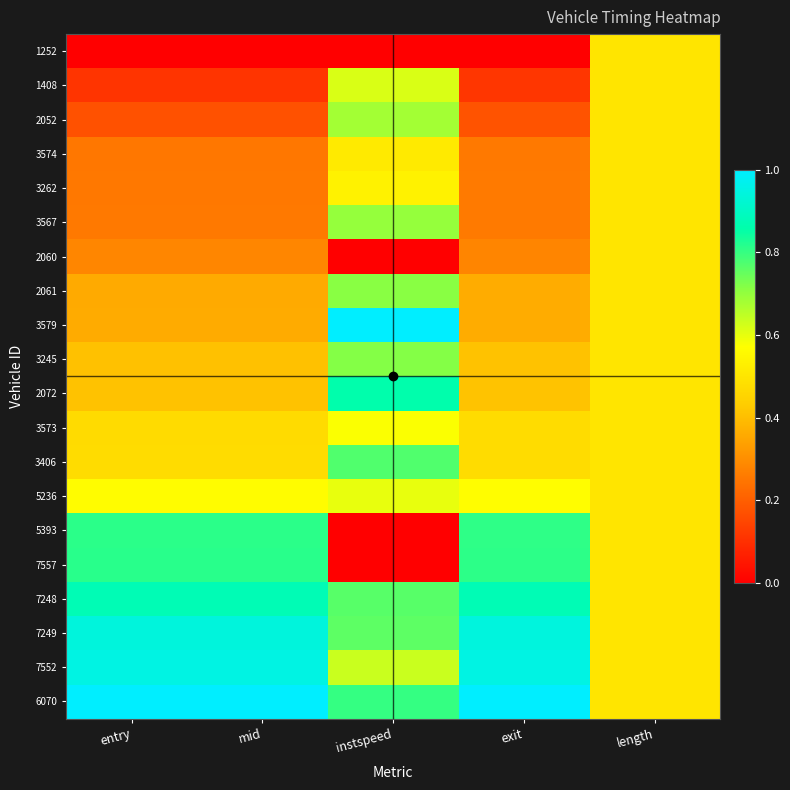

Rank the series at length from lowest to highest value.

1252, 1408, 2052, 3574, 3262, 3567, 2060, 2061, 3579, 3245, 2072, 3573, 3406, 5236, 5393, 7557, 7248, 7249, 7552, 6070